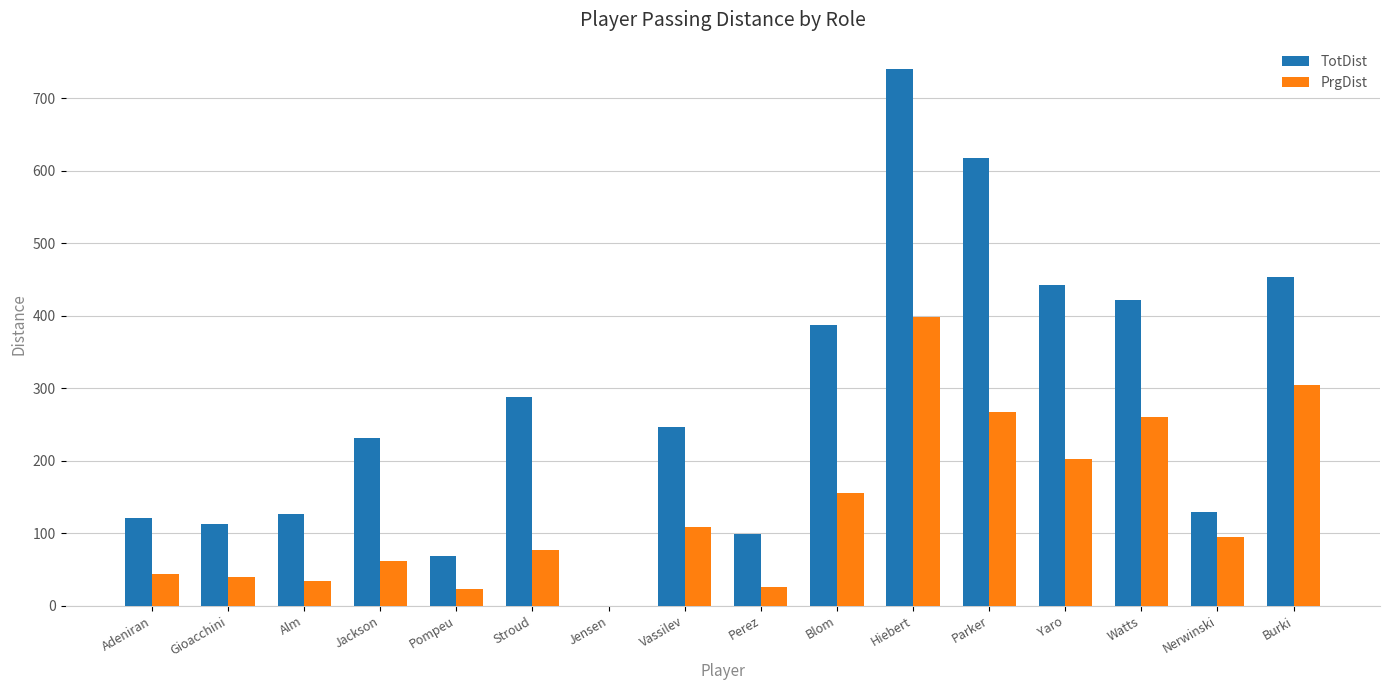

The PrgDist series shows 131 at Watts. True or false?

False